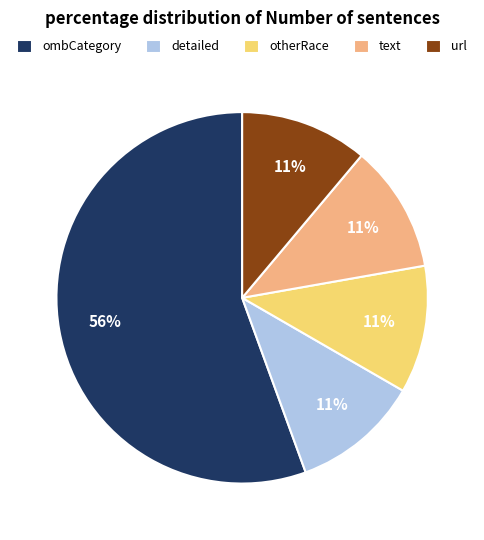

How many slices are in this pie chart?

5